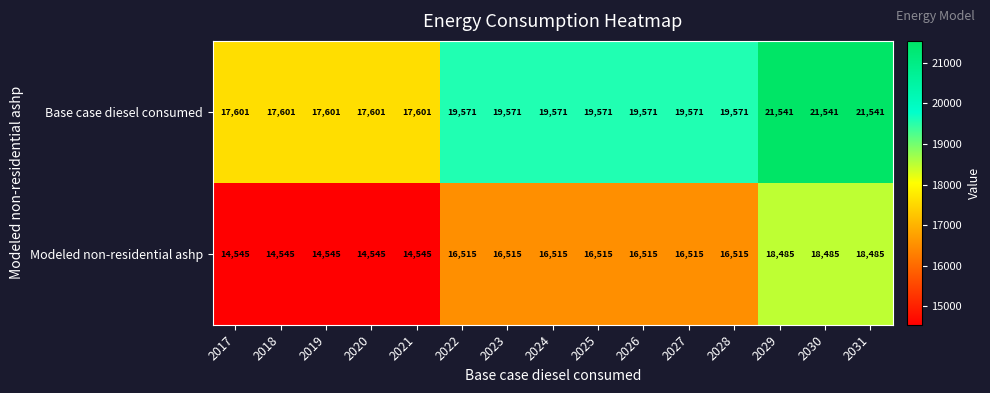

Reading left to right, extract all data points from this chart.

Base case diesel consumed: 2017=17601	2018=17601	2019=17601	2020=17601	2021=17601	2022=19571	2023=19571	2024=19571	2025=19571	2026=19571	2027=19571	2028=19571	2029=21541	2030=21541	2031=21541
Modeled non-residential ashp: 2017=14545	2018=14545	2019=14545	2020=14545	2021=14545	2022=16515	2023=16515	2024=16515	2025=16515	2026=16515	2027=16515	2028=16515	2029=18485	2030=18485	2031=18485